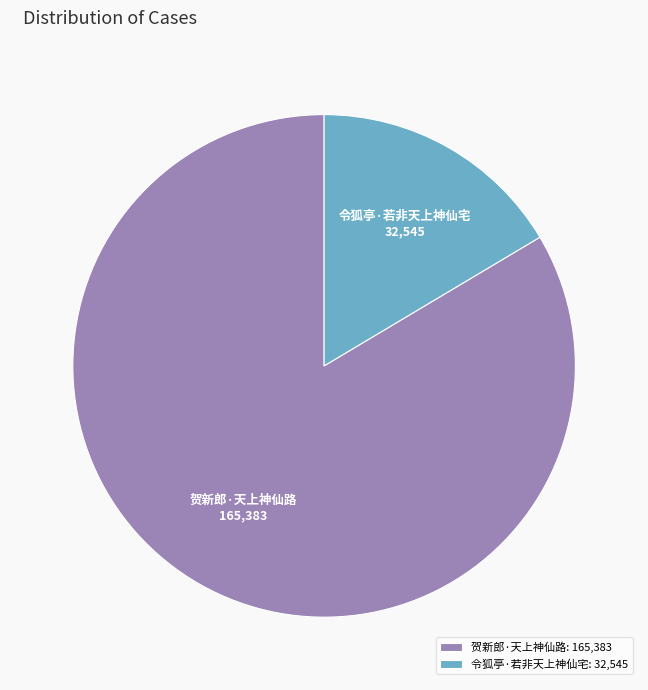

What is the smallest slice in the pie chart?

令狐亭·若非天上神仙宅